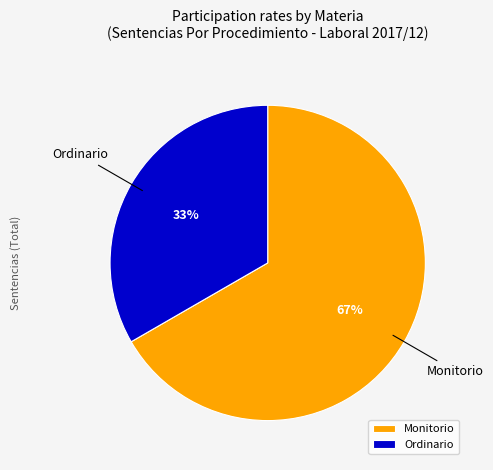

Which category has the smallest portion of the pie?

Ordinario